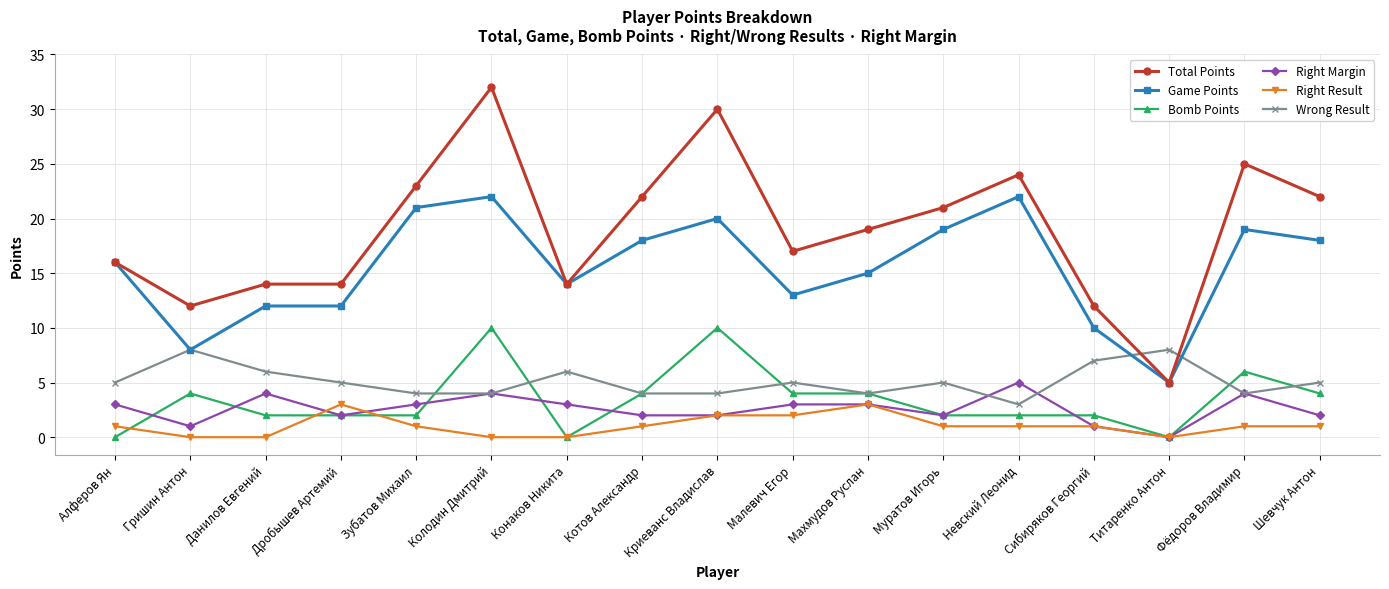

Which category has the lowest value in the Total Points series?

Титаренко Антон